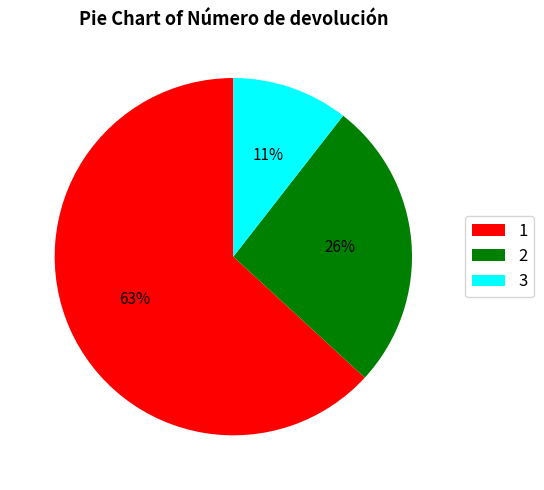

To the nearest percent, what is the average slice percentage?

33%